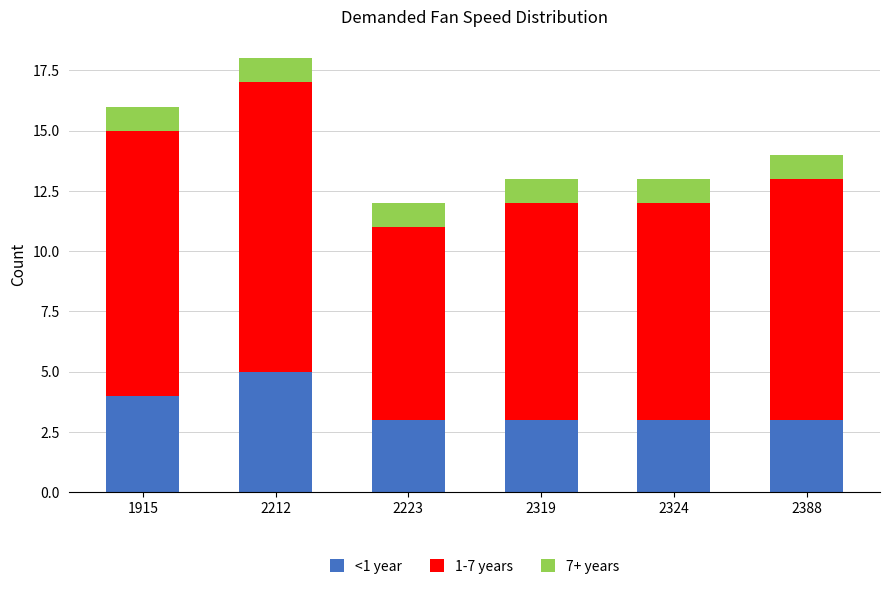

At which category is the sum across all series the highest?

2212